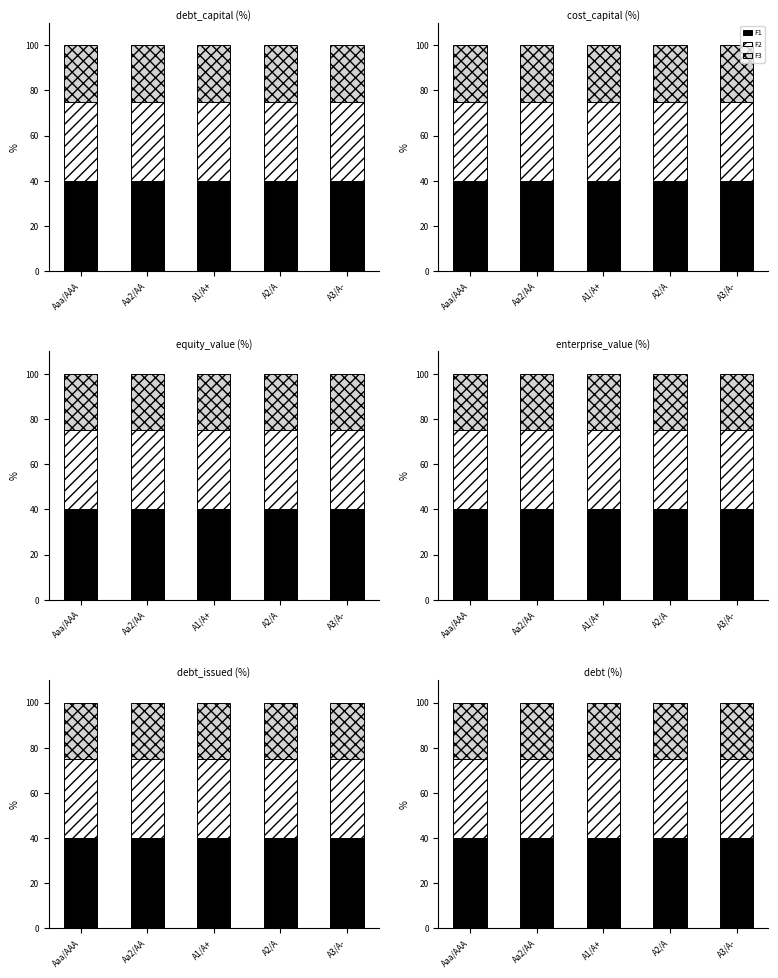

Which series has the largest range (max minus min)?

F1